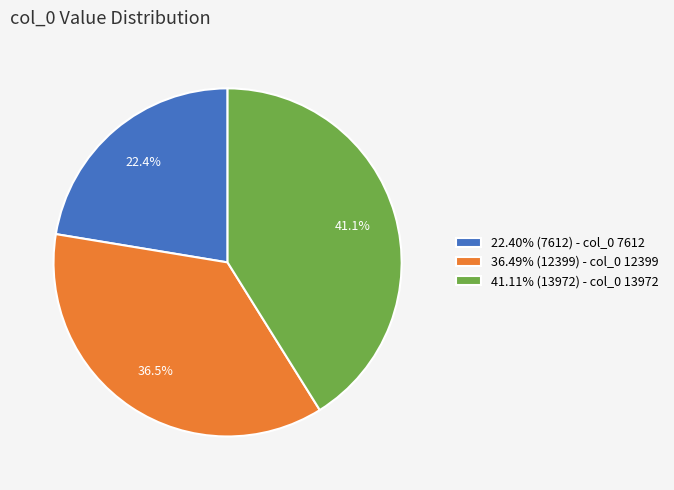

Combined, do 22.40% (7612) - col_0 7612 and 36.49% (12399) - col_0 12399 account for over 50%?

Yes